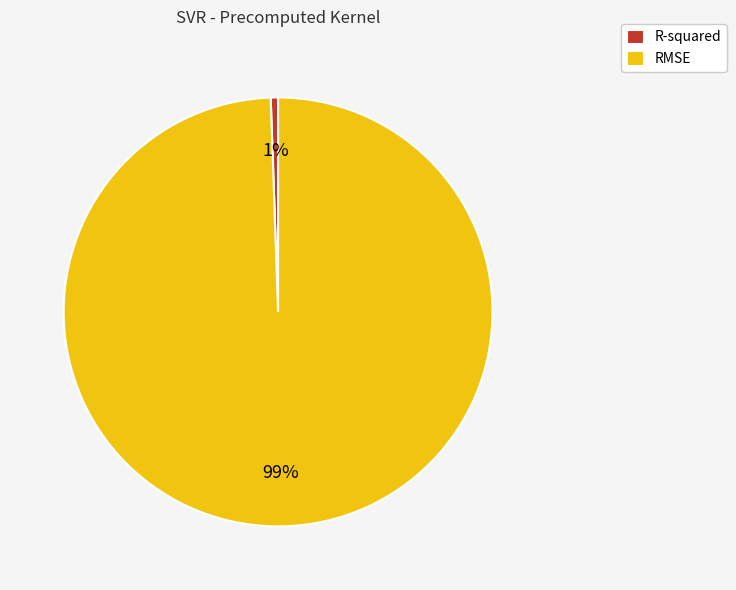

Which category has the biggest portion of the pie?

RMSE